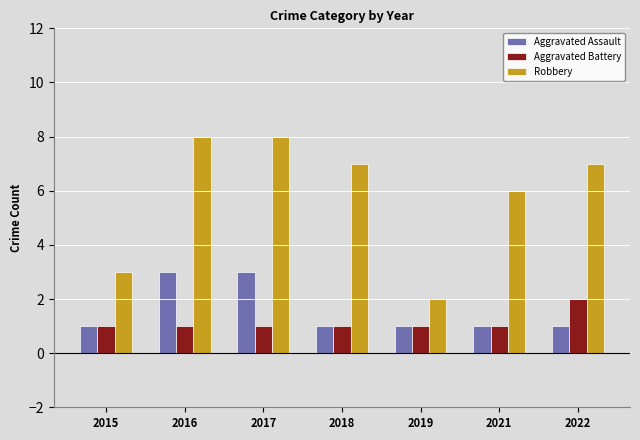

Which category has the highest value in the Aggravated Battery series?

2022